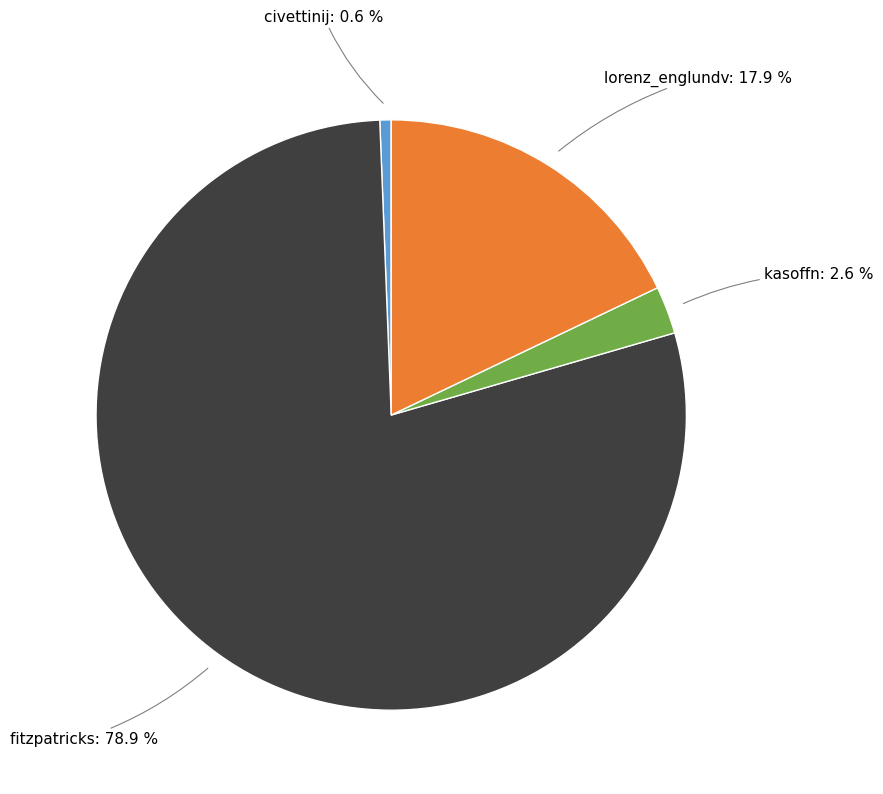

To the nearest percent, what is the difference between the kasoffn and lorenz_englundv slice percentages?

15%